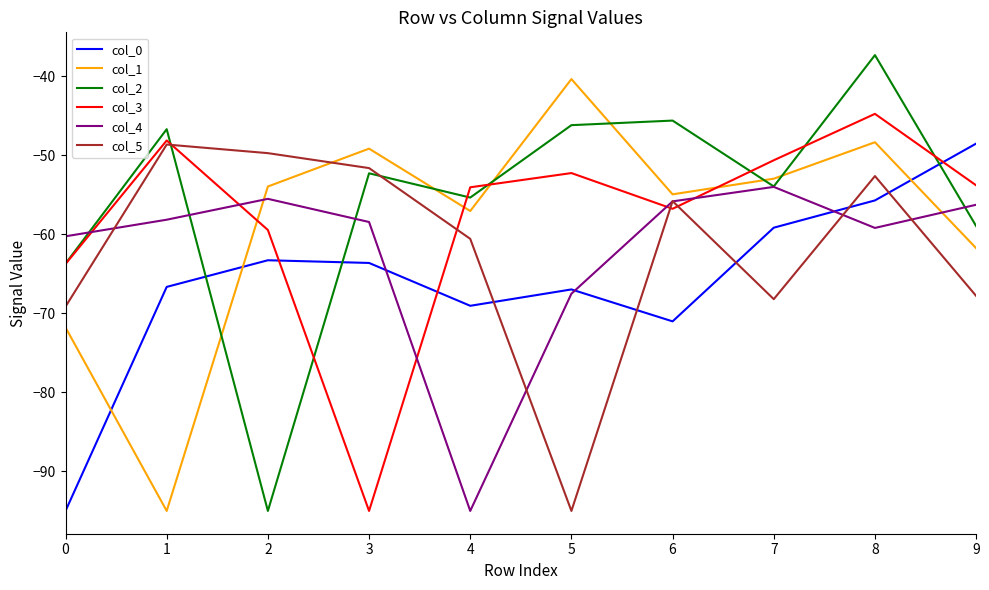

Which series changed the most between 0 and 4?

col_4